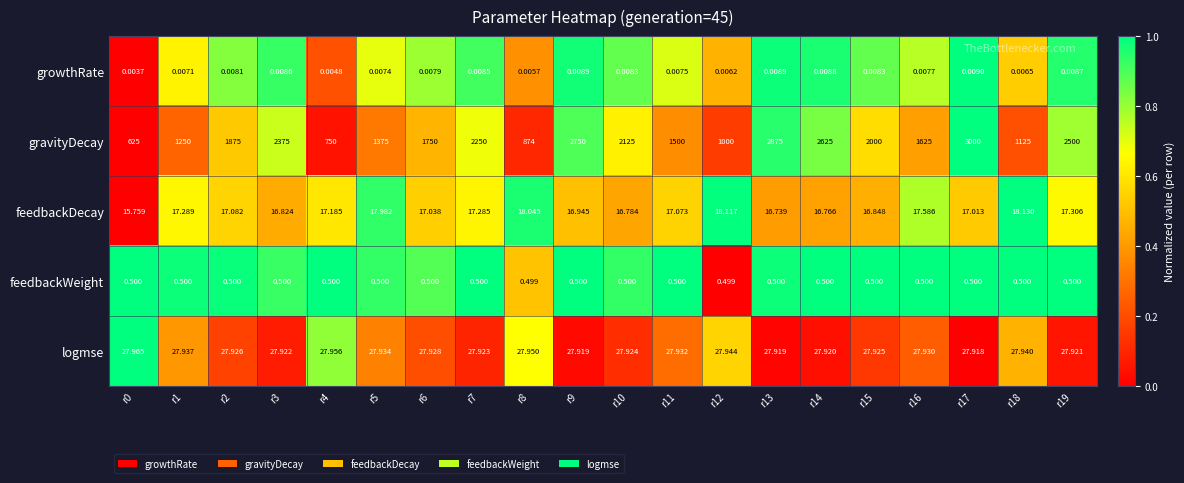

Between r9 and r18, which series saw the biggest shift?

gravityDecay